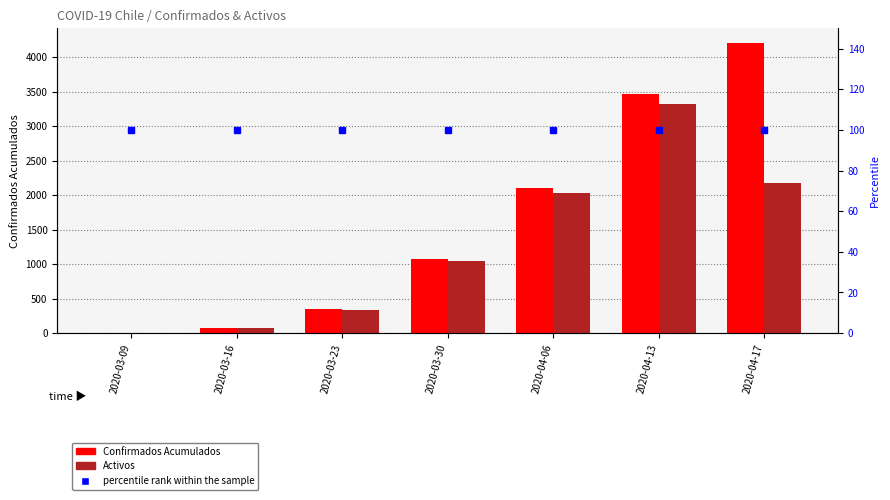

What is the label of the 1st bar from the left?

2020-03-09